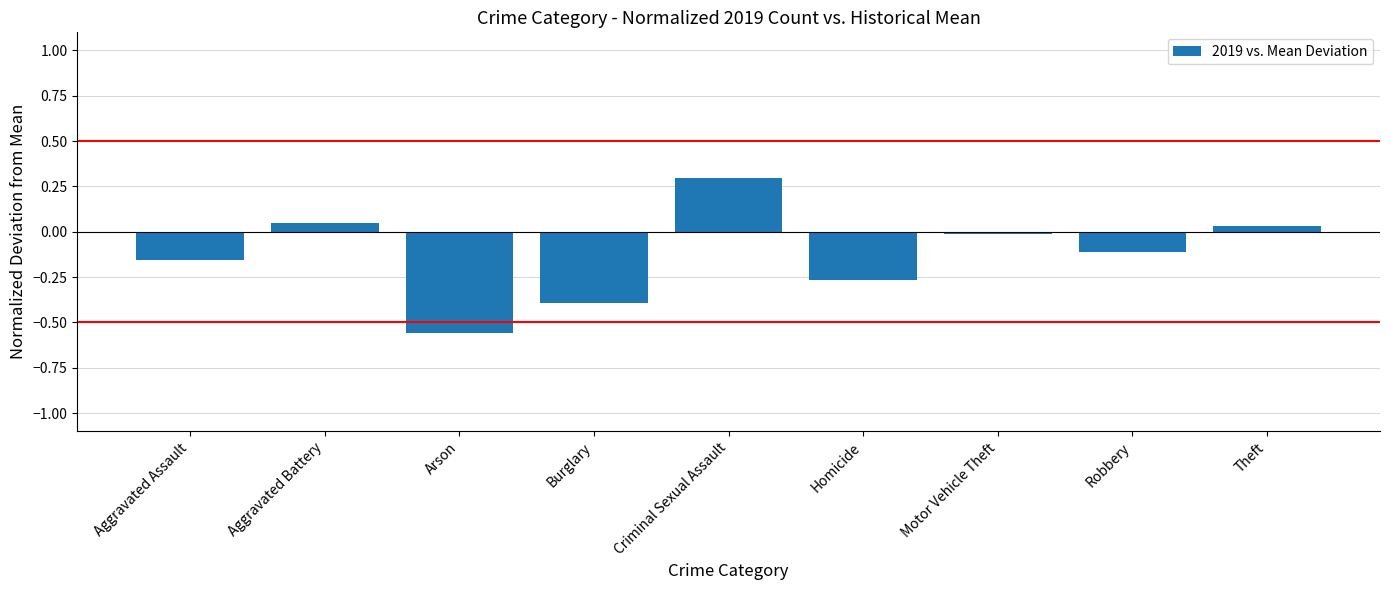

What is the sum of all values?

-1.1